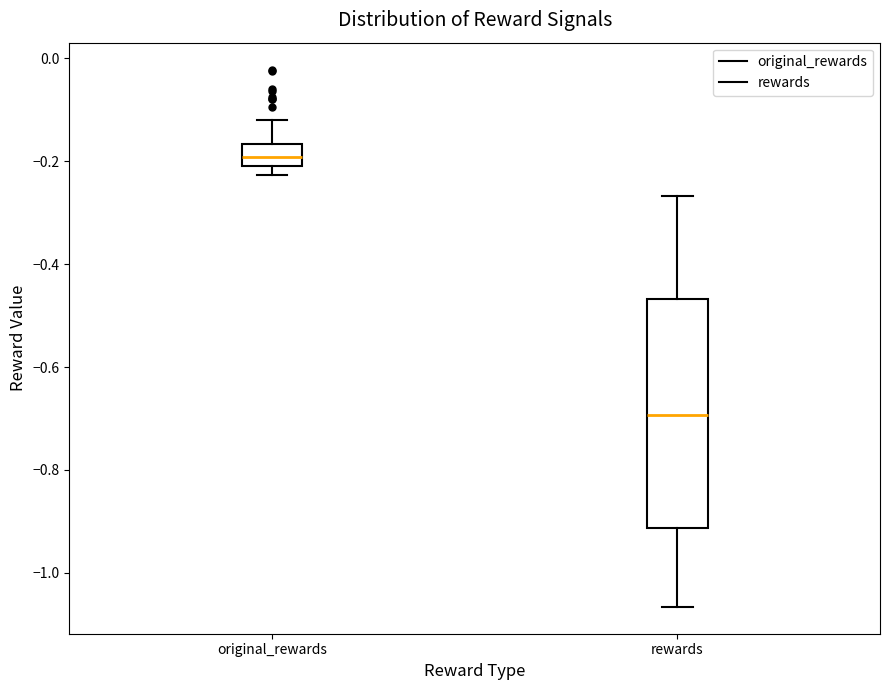

Reading left to right, read every box against the y-axis: the position of its median line, the range the box covers, and the ends of its whiskers. The values are not printed on the chart, so give them approximately, as read against the axis.

original_rewards: median -0.20 (inside the box), box -0.20 to -0.16, whiskers -0.22 to -0.12
rewards: median -0.70, box -0.92 to -0.46, whiskers -1.06 to -0.26